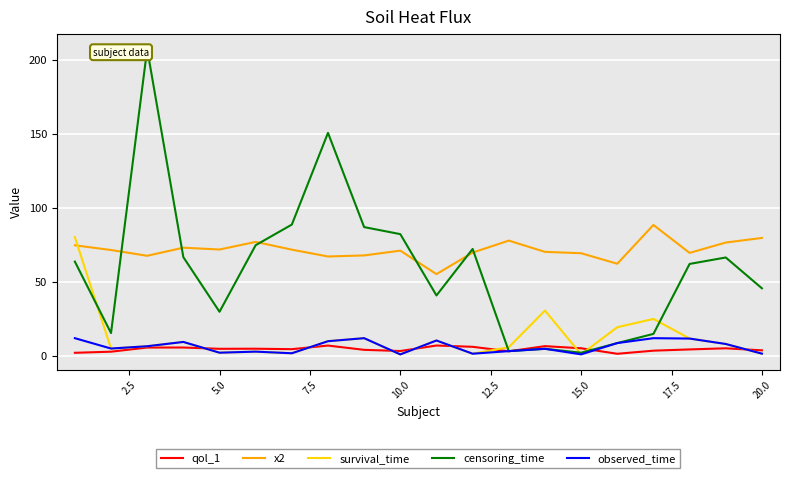

True or false: x2 and survival_time intersect in this chart.

True